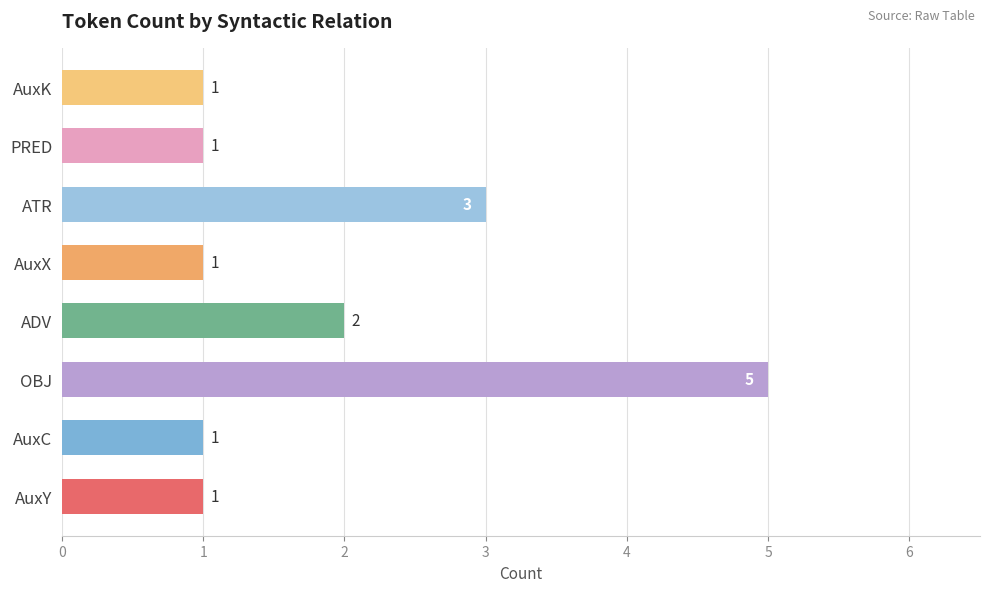

What is the value of the 5th bar from the left?

1